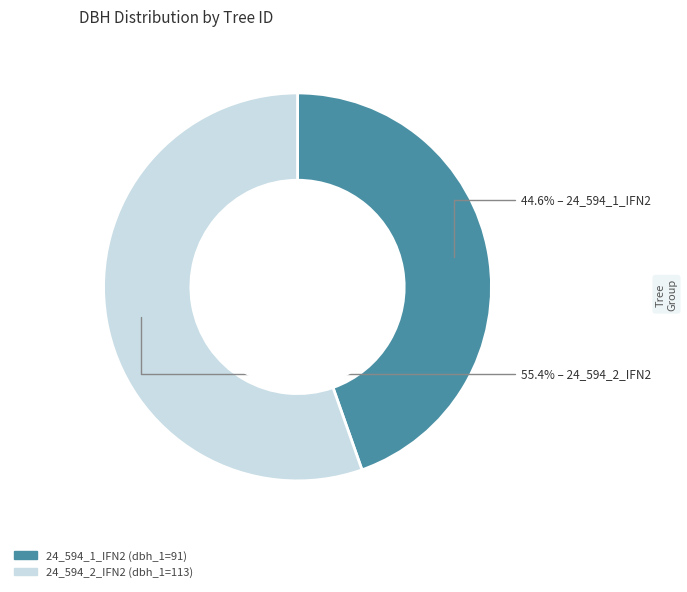

Count the number of slices in the pie.

2